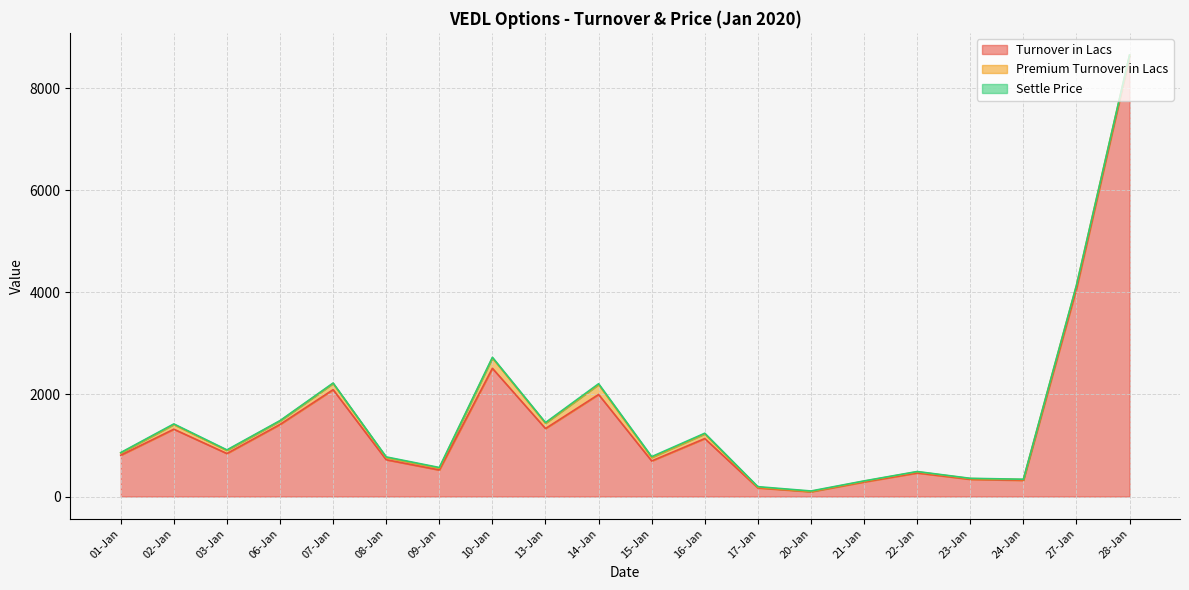

True or false: Settle Price and Premium Turnover in Lacs intersect in this chart.

True